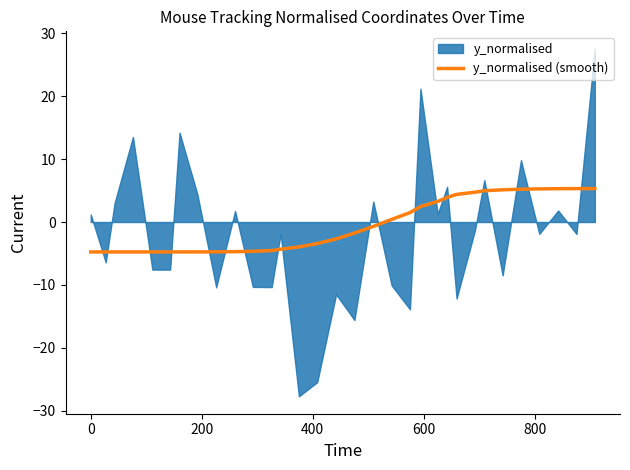

How many positive values are there?

14